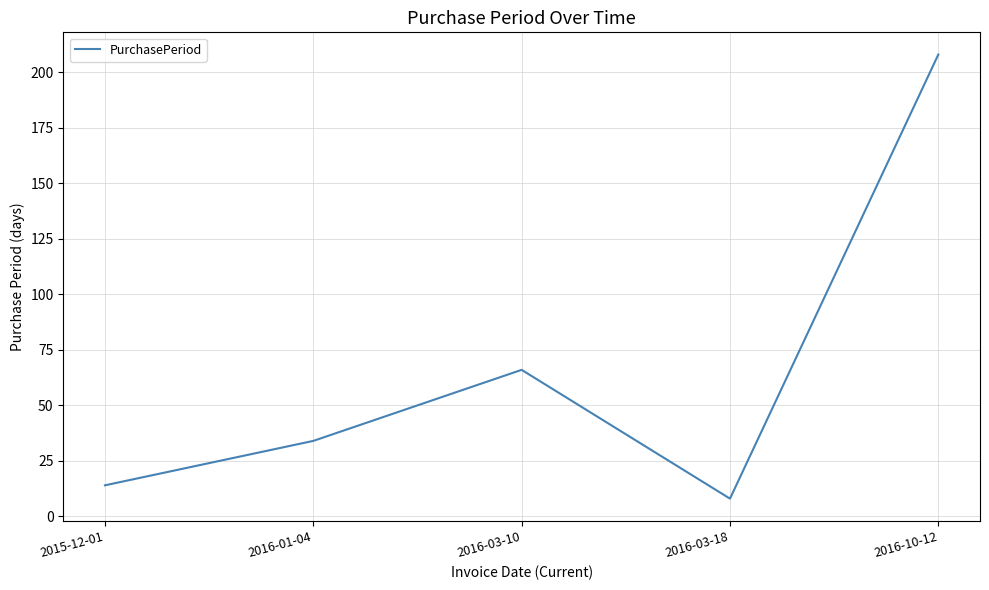

Which has a higher value, 2016-03-10 or 2016-10-12?

2016-10-12